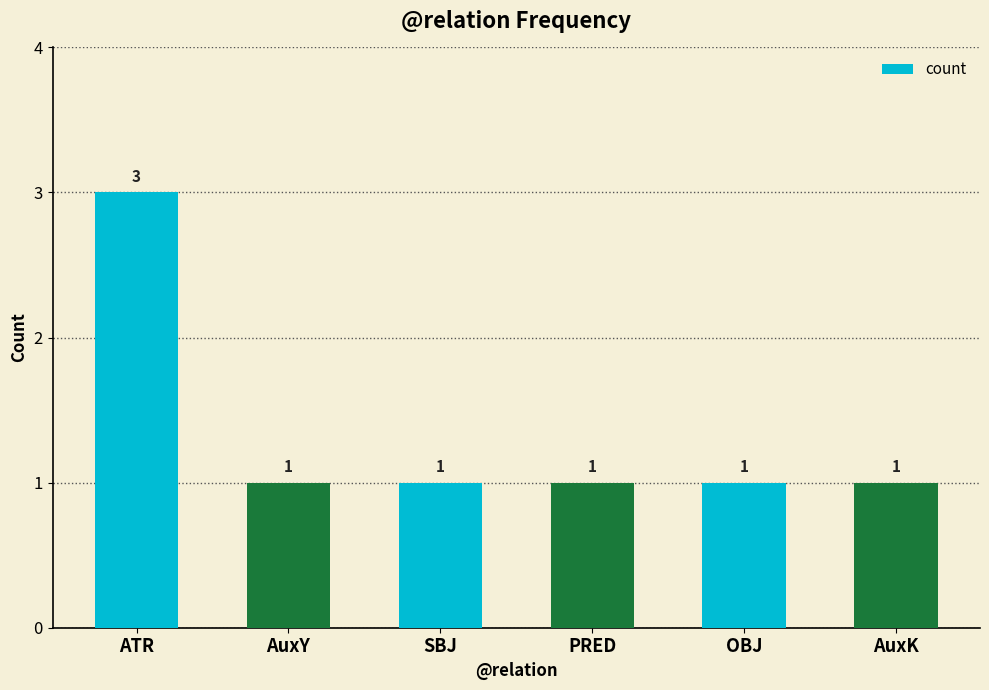

Approximately how many times larger is the value at PRED compared to AuxK?

1.0